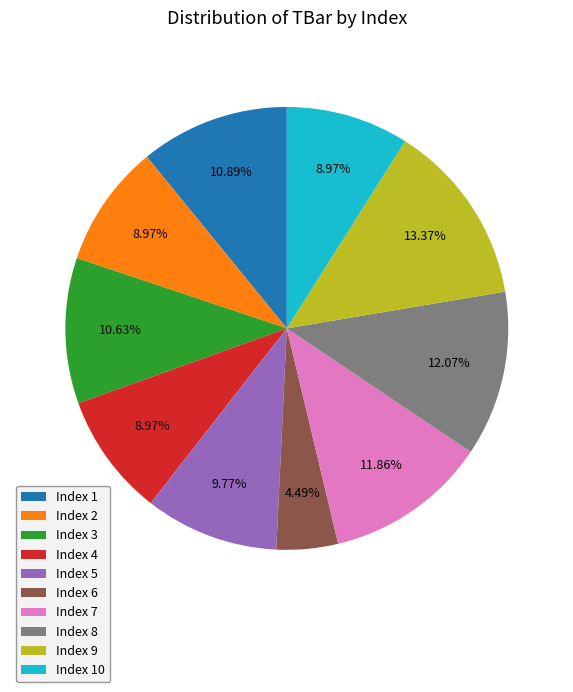

Does any single category account for the majority?

No